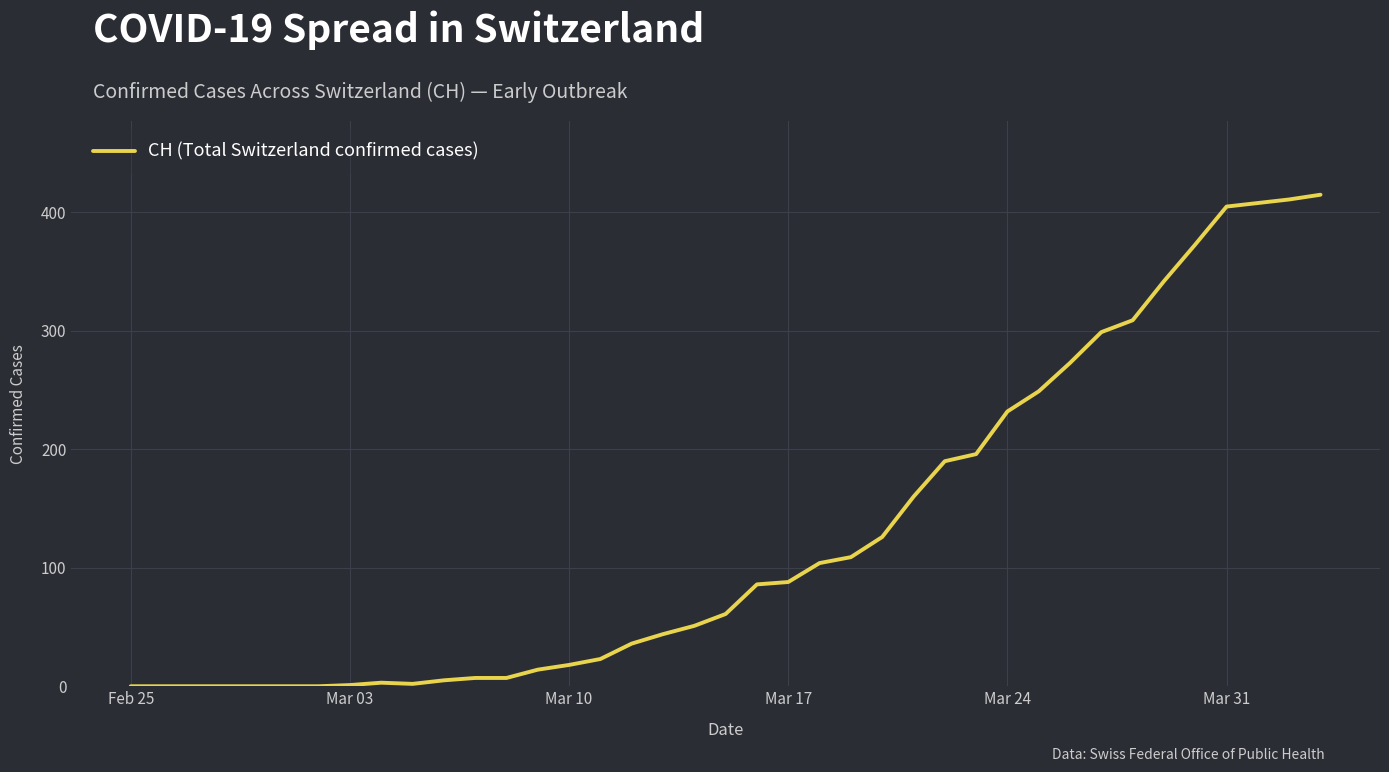

What is the difference between the maximum and minimum values?

415